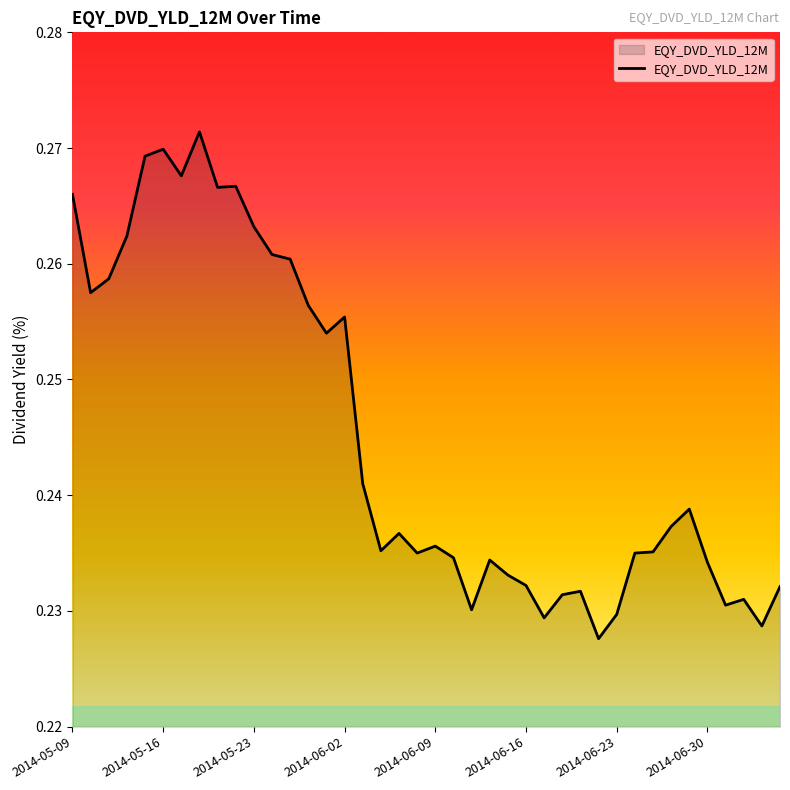

Does the chart display data point markers on the line(s)?

No